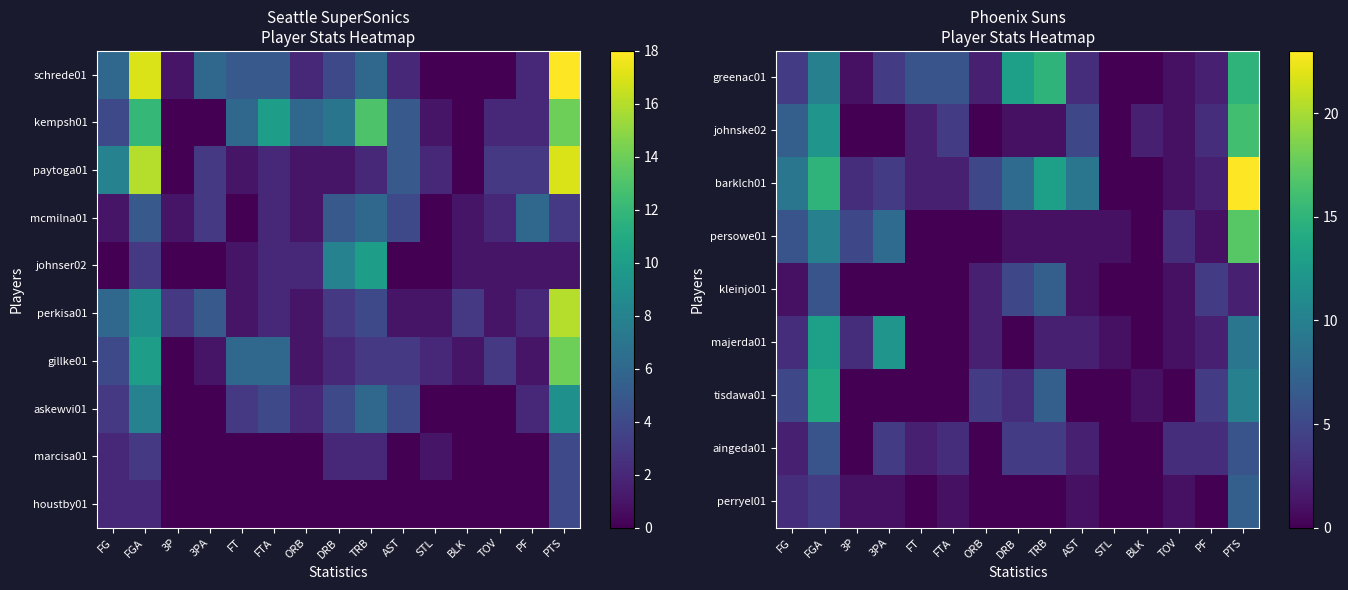

What is the difference between the maximum and second lowest values in the barklch01 series?

23